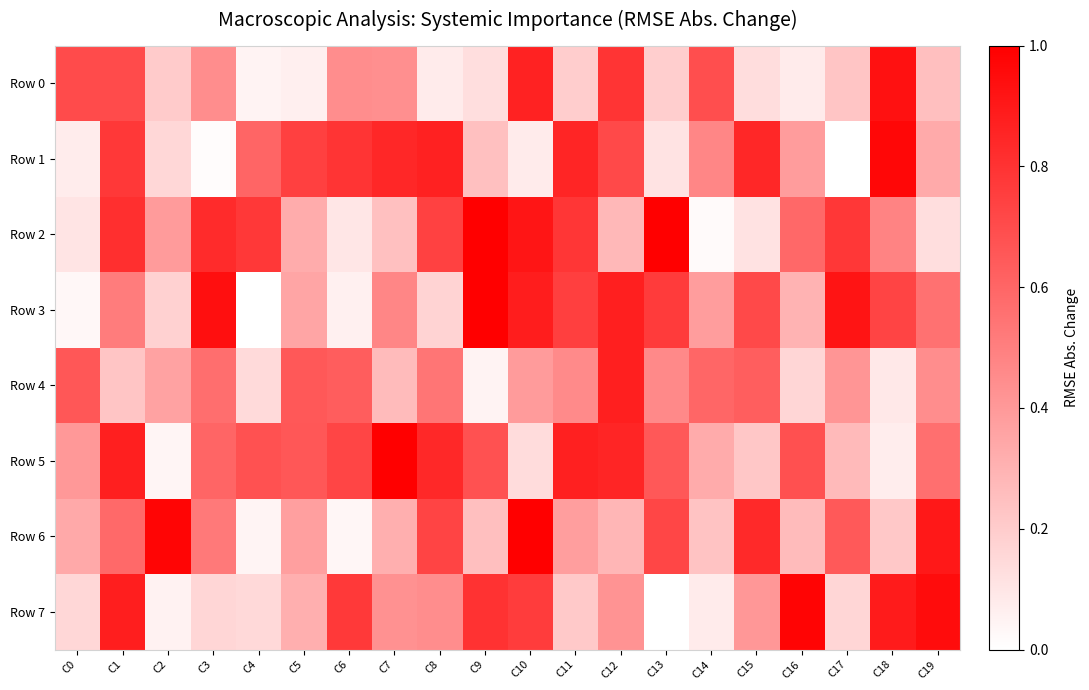

Reading right to left, list all the values displayed in this chart.

Row 0: C19=0.3	C18=0.9	C17=0.2	C16=0.1	C15=0.1	C14=0.7	C13=0.2	C12=0.8	C11=0.2	C10=0.9	C9=0.1	C8=0.1	C7=0.4	C6=0.4	C5=0.1	C4=0.0	C3=0.4	C2=0.2	C1=0.7	C0=0.7
Row 1: C19=0.3	C18=1.0	C17=0.0	C16=0.4	C15=0.8	C14=0.5	C13=0.1	C12=0.7	C11=0.9	C10=0.1	C9=0.2	C8=0.9	C7=0.8	C6=0.8	C5=0.7	C4=0.6	C3=0.0	C2=0.2	C1=0.8	C0=0.1
Row 2: C19=0.1	C18=0.5	C17=0.8	C16=0.6	C15=0.1	C14=0.0	C13=1.0	C12=0.3	C11=0.8	C10=0.9	C9=1.0	C8=0.7	C7=0.2	C6=0.1	C5=0.3	C4=0.8	C3=0.8	C2=0.4	C1=0.8	C0=0.1
Row 3: C19=0.6	C18=0.7	C17=0.9	C16=0.3	C15=0.7	C14=0.4	C13=0.8	C12=0.9	C11=0.8	C10=0.9	C9=1.0	C8=0.2	C7=0.5	C6=0.1	C5=0.4	C4=0.0	C3=0.9	C2=0.2	C1=0.5	C0=0.0
Row 4: C19=0.4	C18=0.1	C17=0.4	C16=0.2	C15=0.6	C14=0.6	C13=0.5	C12=0.9	C11=0.5	C10=0.4	C9=0.0	C8=0.5	C7=0.3	C6=0.6	C5=0.7	C4=0.1	C3=0.6	C2=0.4	C1=0.2	C0=0.7
Row 5: C19=0.6	C18=0.1	C17=0.3	C16=0.7	C15=0.2	C14=0.3	C13=0.7	C12=0.9	C11=0.9	C10=0.1	C9=0.7	C8=0.8	C7=1.0	C6=0.7	C5=0.7	C4=0.7	C3=0.6	C2=0.0	C1=0.9	C0=0.4
Row 6: C19=0.9	C18=0.2	C17=0.7	C16=0.3	C15=0.8	C14=0.2	C13=0.7	C12=0.3	C11=0.4	C10=1.0	C9=0.3	C8=0.7	C7=0.3	C6=0.0	C5=0.4	C4=0.0	C3=0.5	C2=1.0	C1=0.6	C0=0.3
Row 7: C19=1.0	C18=0.9	C17=0.2	C16=1.0	C15=0.4	C14=0.1	C13=0.0	C12=0.4	C11=0.2	C10=0.8	C9=0.8	C8=0.4	C7=0.4	C6=0.8	C5=0.3	C4=0.2	C3=0.2	C2=0.1	C1=0.9	C0=0.2